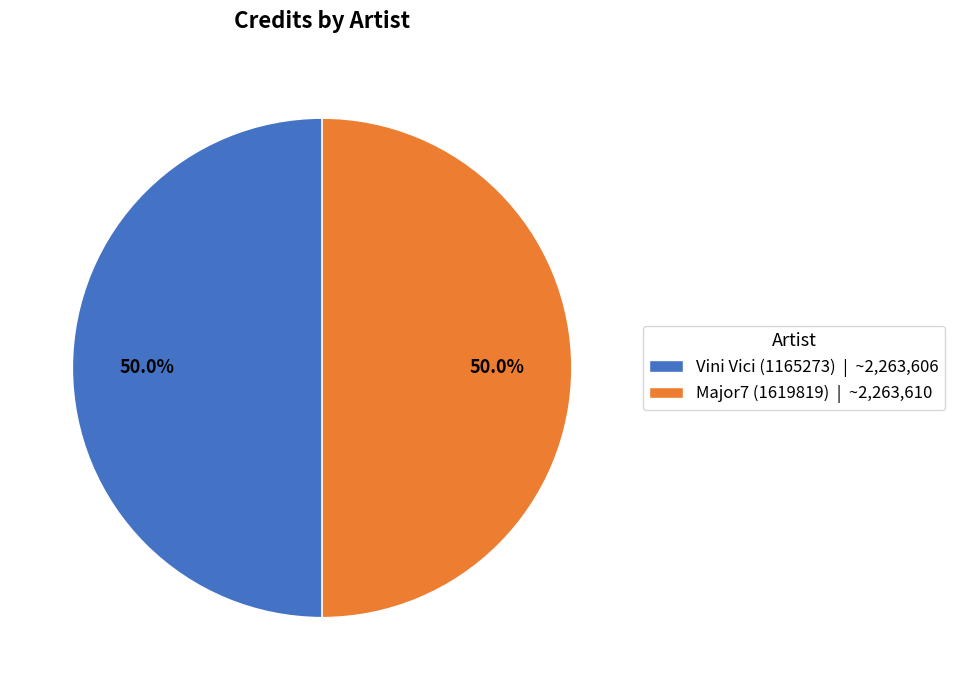

Approximately how many times larger is the value at Major7 (1619819) | ~2,263,610 compared to Vini Vici (1165273) | ~2,263,606?

1.0